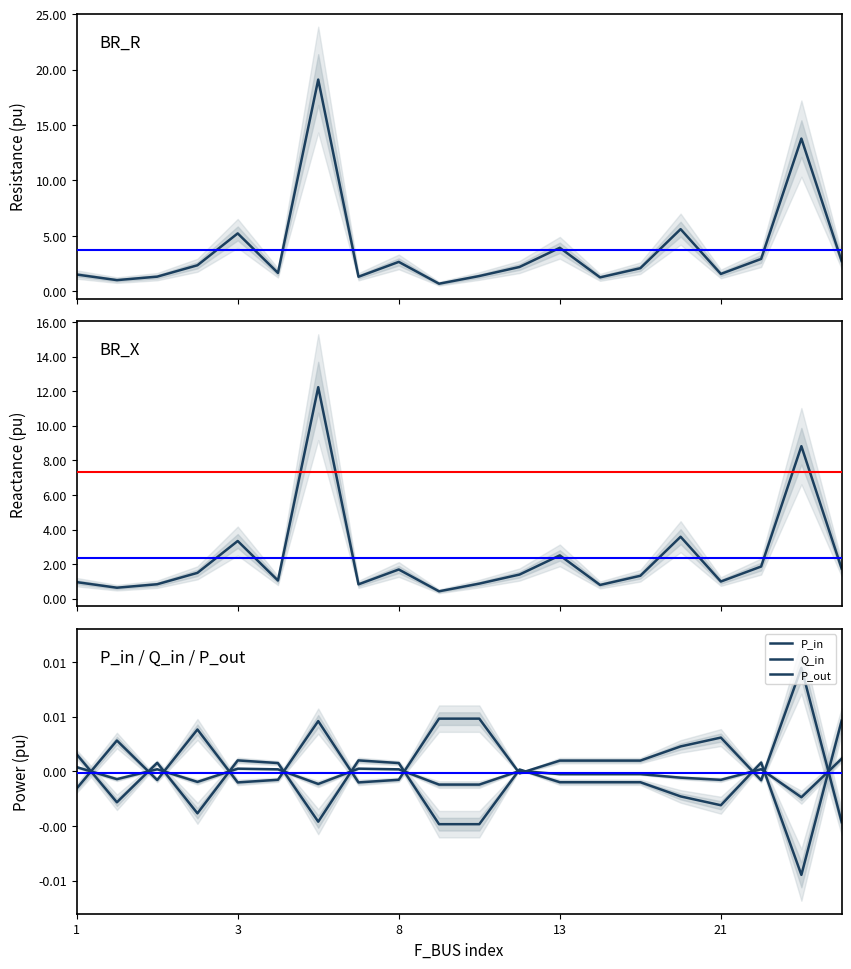

What is the difference between the BR_X values at 19 and 8?

0.9